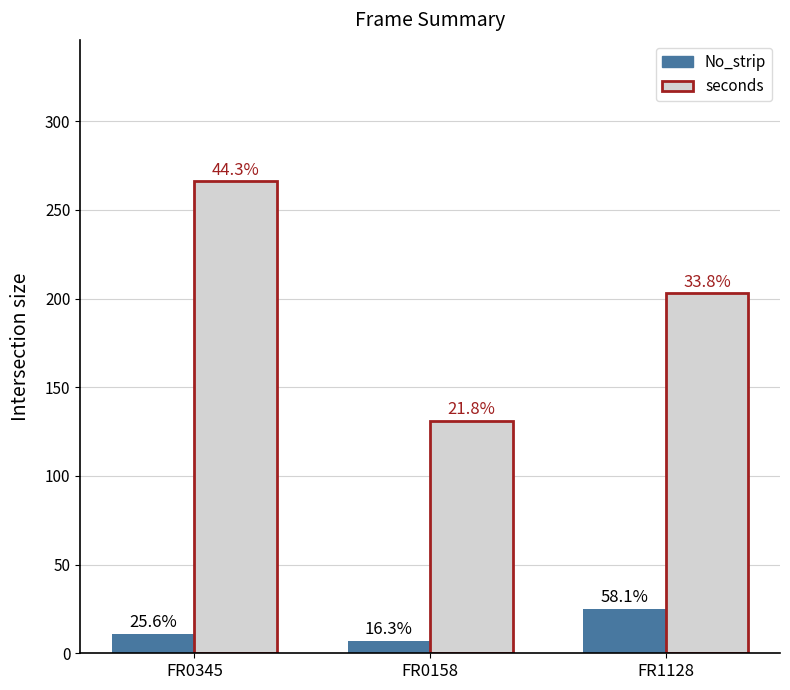

What are all the series names shown in the legend?

No_strip, seconds